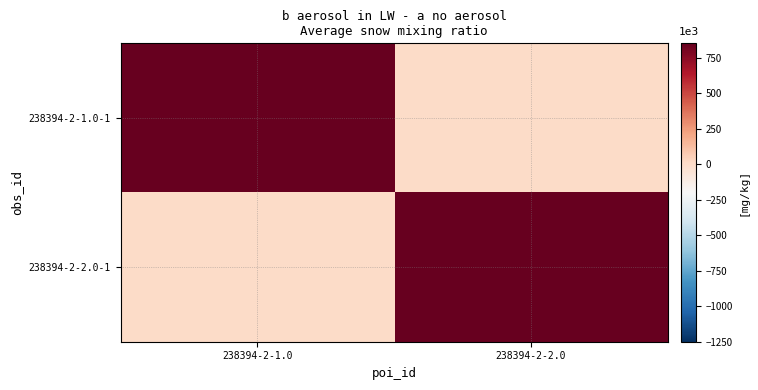

Reading left to right, extract all data points from this chart.

238394-2-1.0-1: 238394-2-1.0=25000	238394-2-2.0=0
238394-2-2.0-1: 238394-2-1.0=0	238394-2-2.0=42500